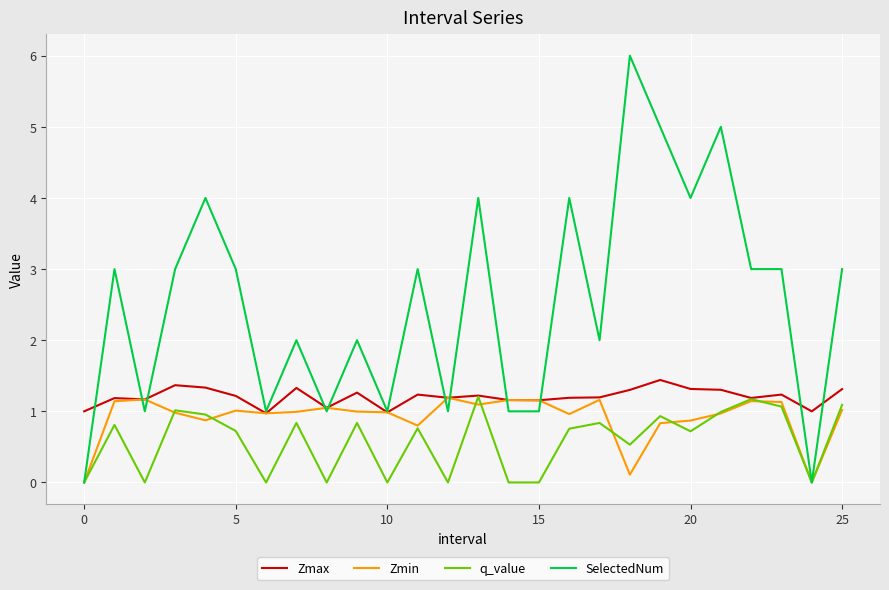

Which series has the largest total across all categories?

SelectedNum